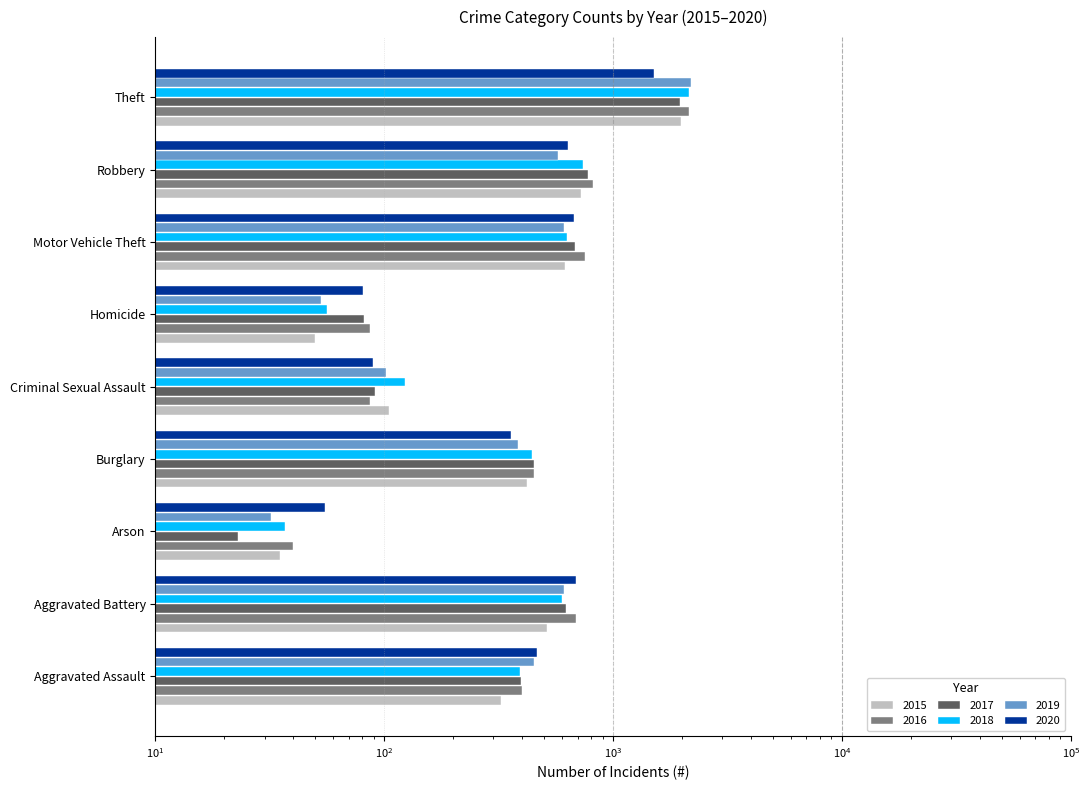

Is it true that 2018 equals 678 at Theft?

False